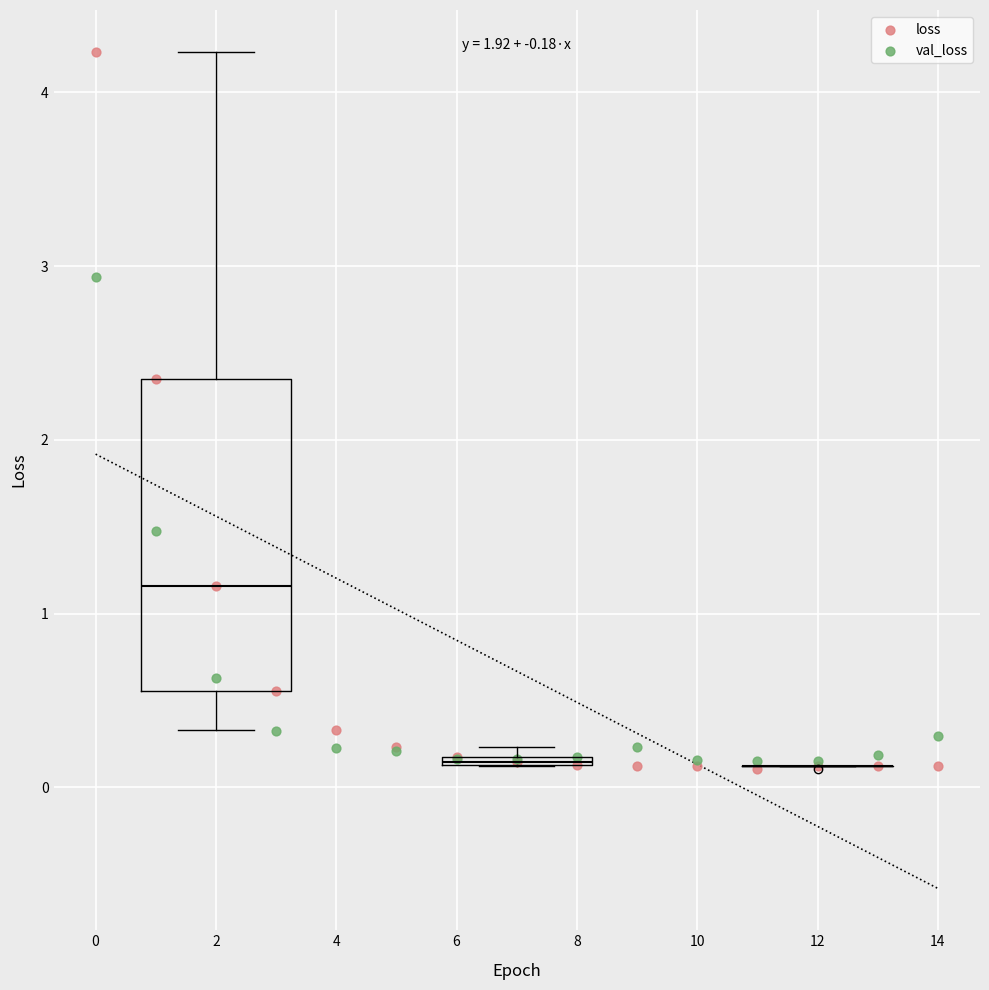

In the loss series, what Y value is closest to 2?

2.3